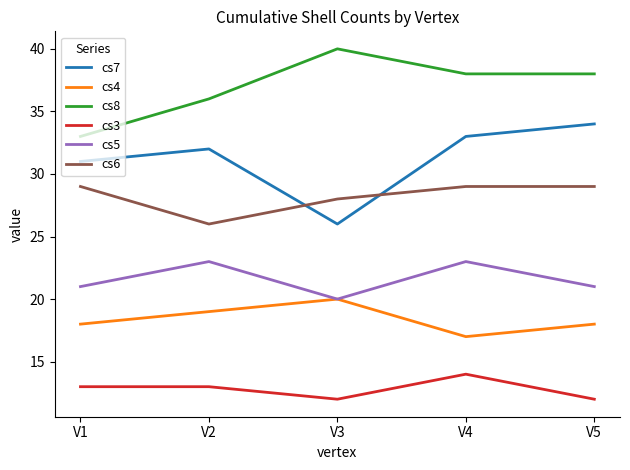

True or false: cs8 and cs4 intersect in this chart.

False